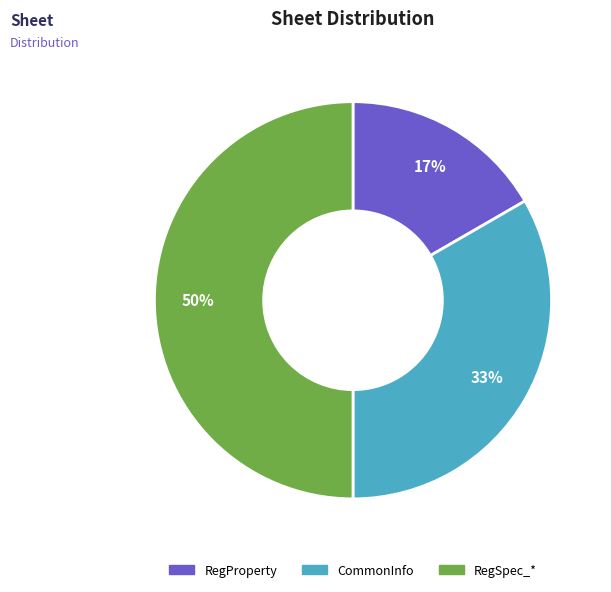

Rank the categories by value from lowest to highest.

RegProperty, CommonInfo, RegSpec_*